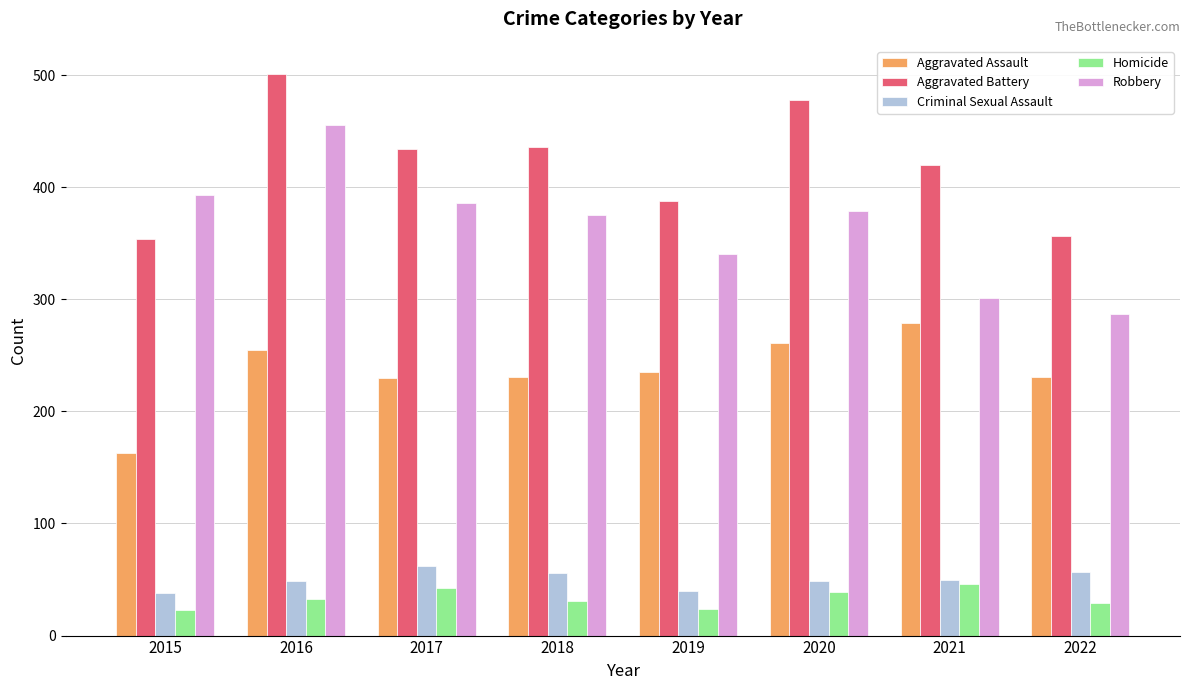

List the series in order of their peak value, highest first.

Aggravated Battery, Robbery, Aggravated Assault, Criminal Sexual Assault, Homicide